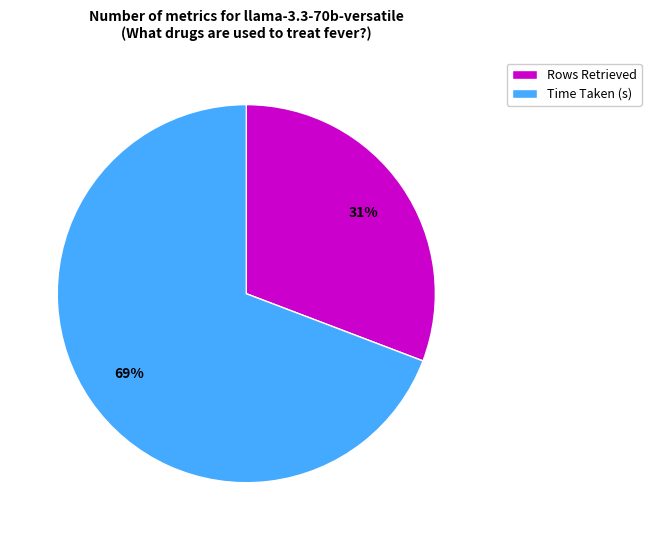

Rank the categories by value from highest to lowest.

Time Taken (s), Rows Retrieved